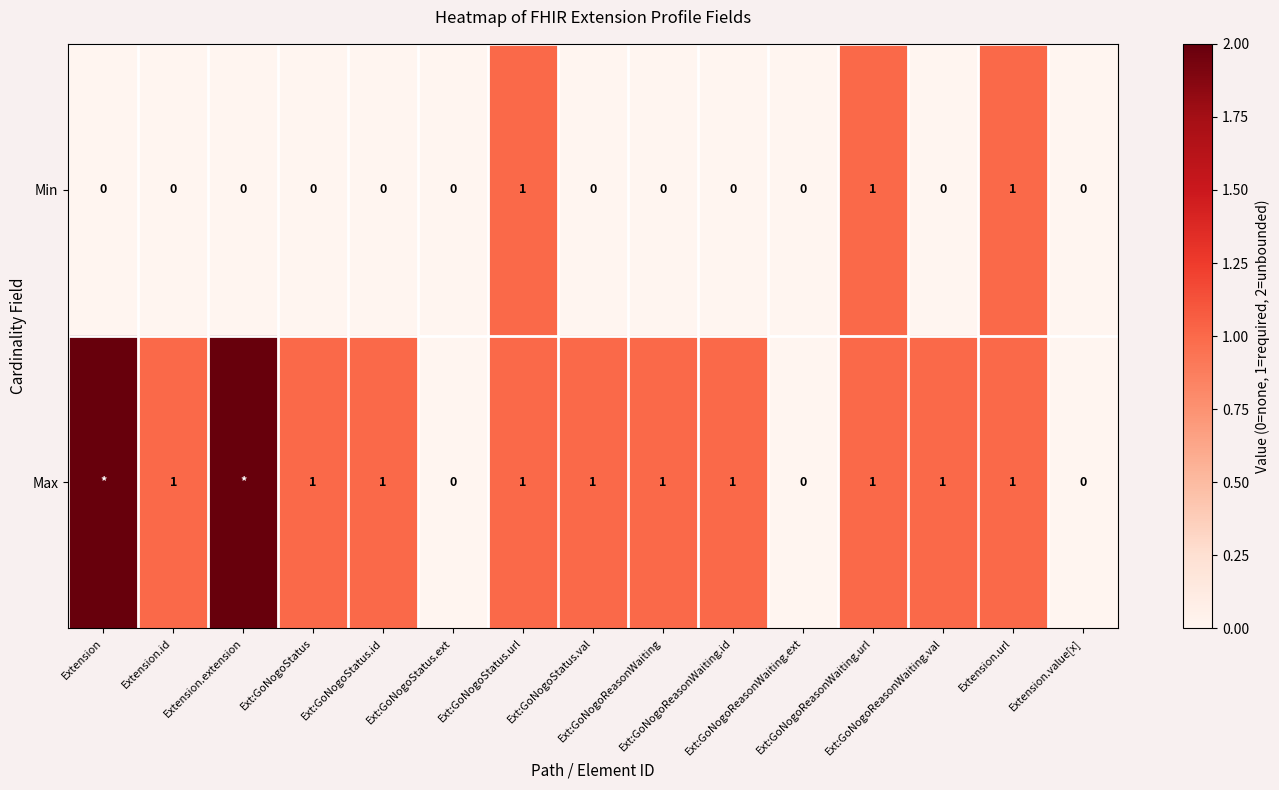

What is the difference between the second highest and second lowest values in the Max series?

2